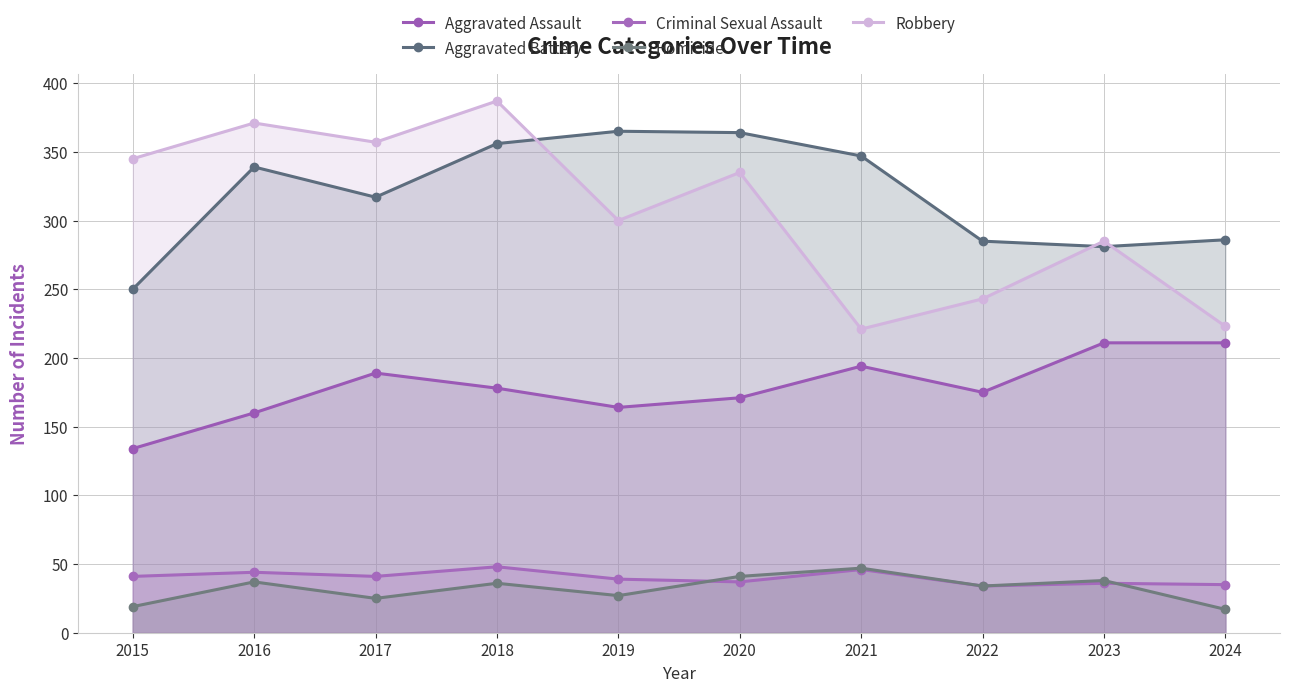

True or false: Robbery and Aggravated Assault cross at least once.

False